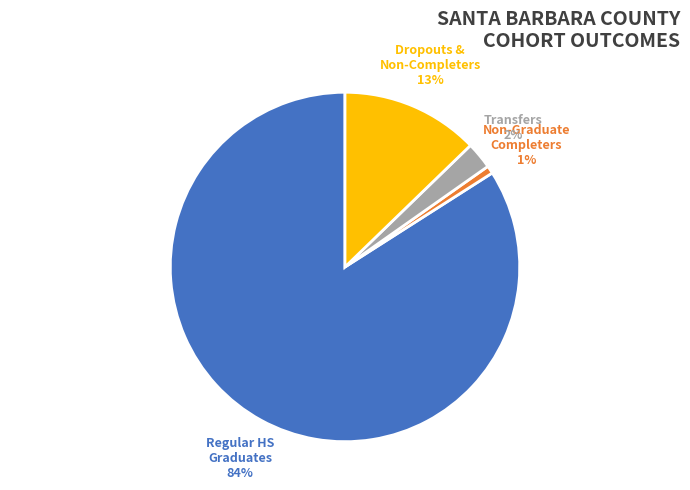

Is there any slice that represents more than half of the pie?

Yes